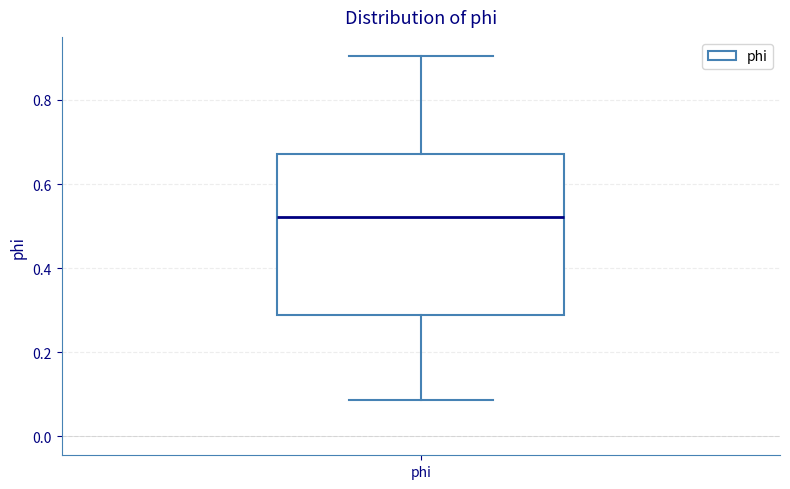

Read this box plot against the y-axis: the position of the median line, the range covered by the box, and the ends of both whiskers. The values are not printed on the chart, so give them approximately, as read against the axis.

median 0.52, box 0.28 to 0.68, whiskers 0.08 to 0.90